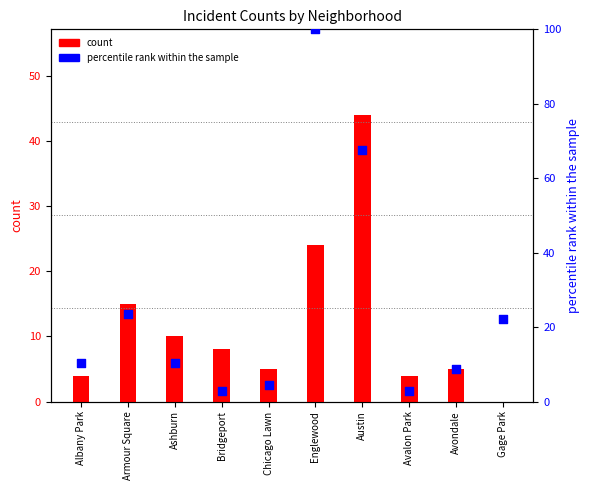

Which series contains the lowest Y value?

count